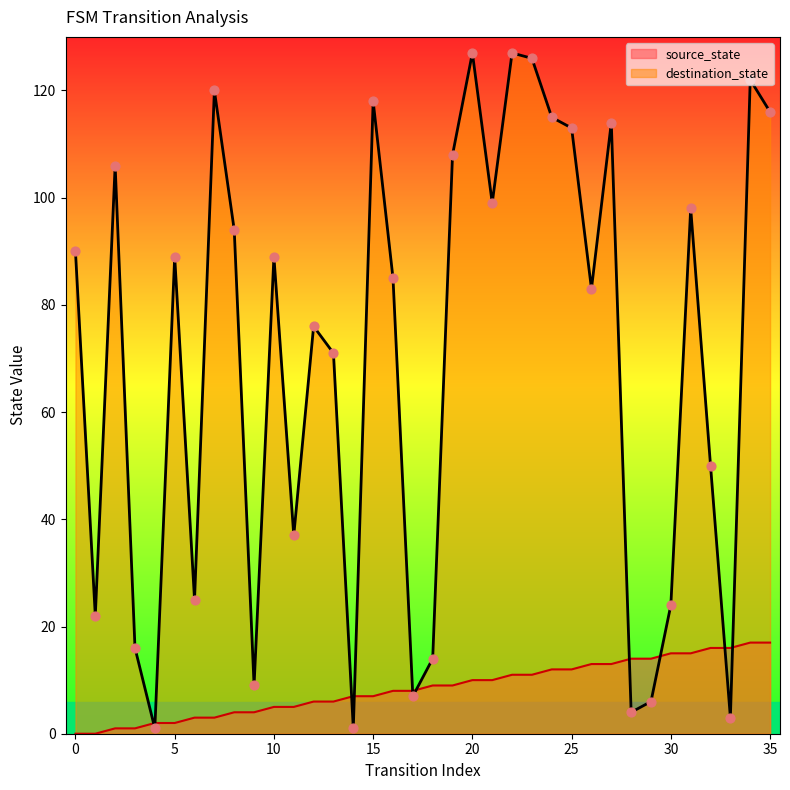

At which category is the sum across all series the highest?

34